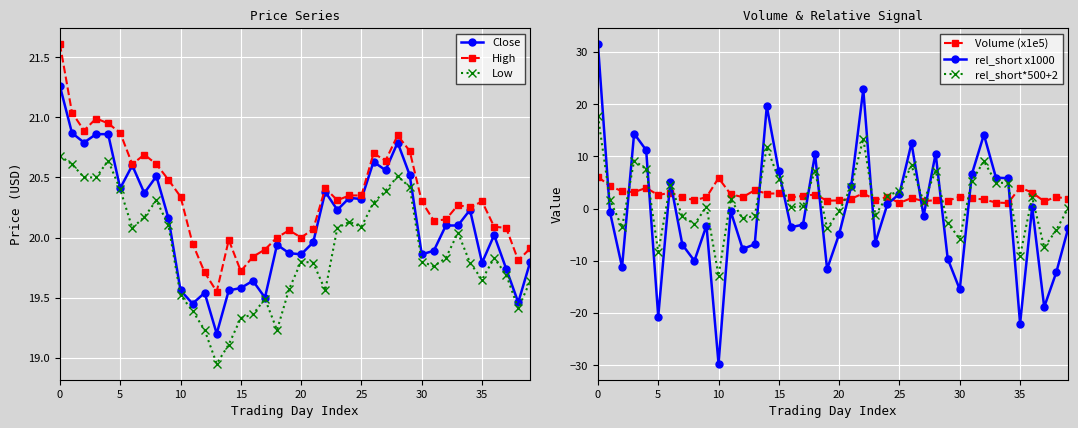

What is the label of the 10th point from the left?

9